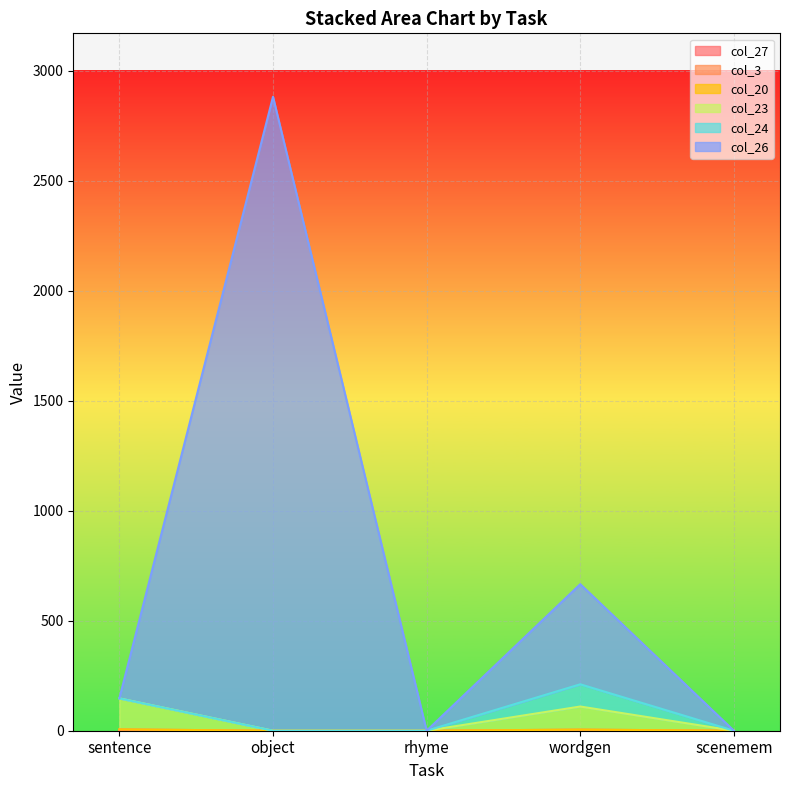

Which has a higher value, sentence or wordgen?

sentence